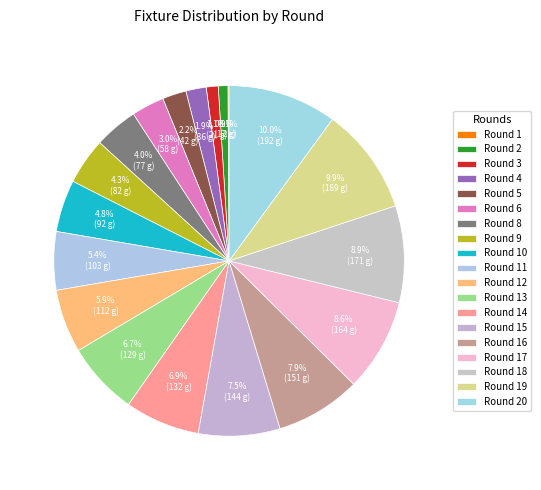

Which category has the biggest portion of the pie?

Round 20